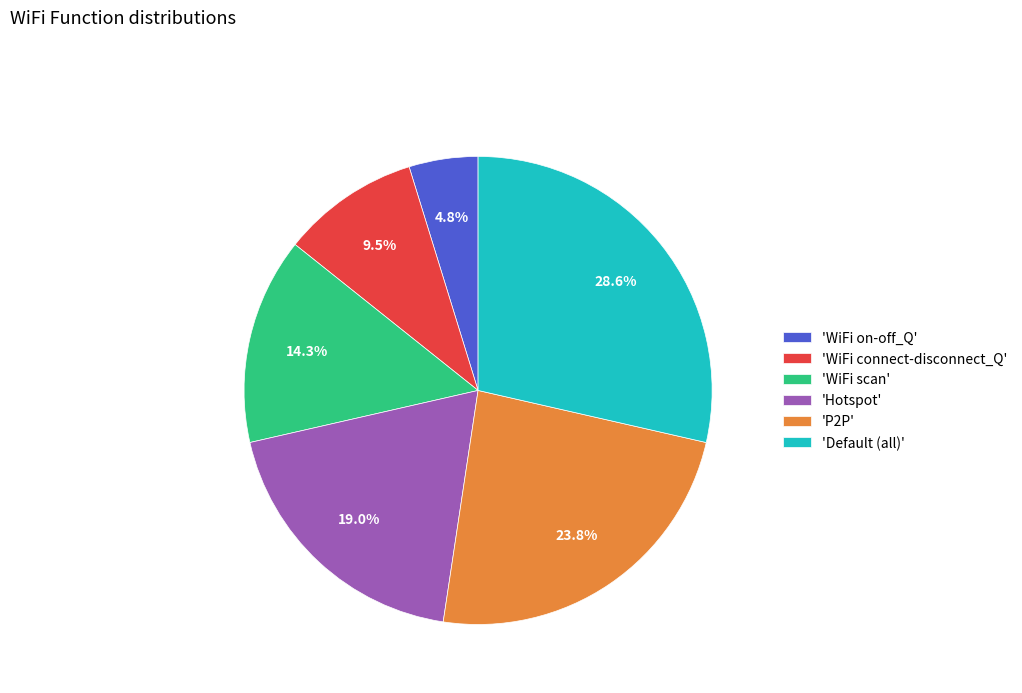

Rank the categories by value from lowest to highest.

'WiFi on-off_Q', 'WiFi connect-disconnect_Q', 'WiFi scan', 'Hotspot', 'P2P', 'Default (all)'